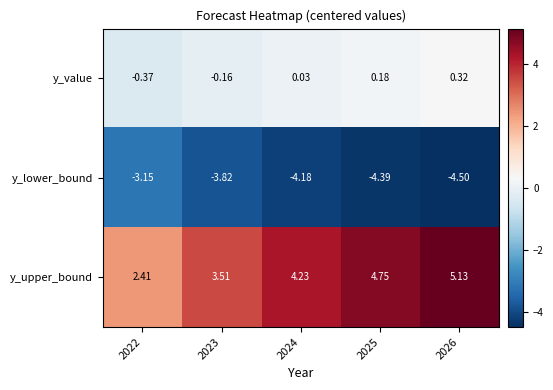

Rank the series by their maximum value, from lowest to highest.

y_lower_bound, y_value, y_upper_bound